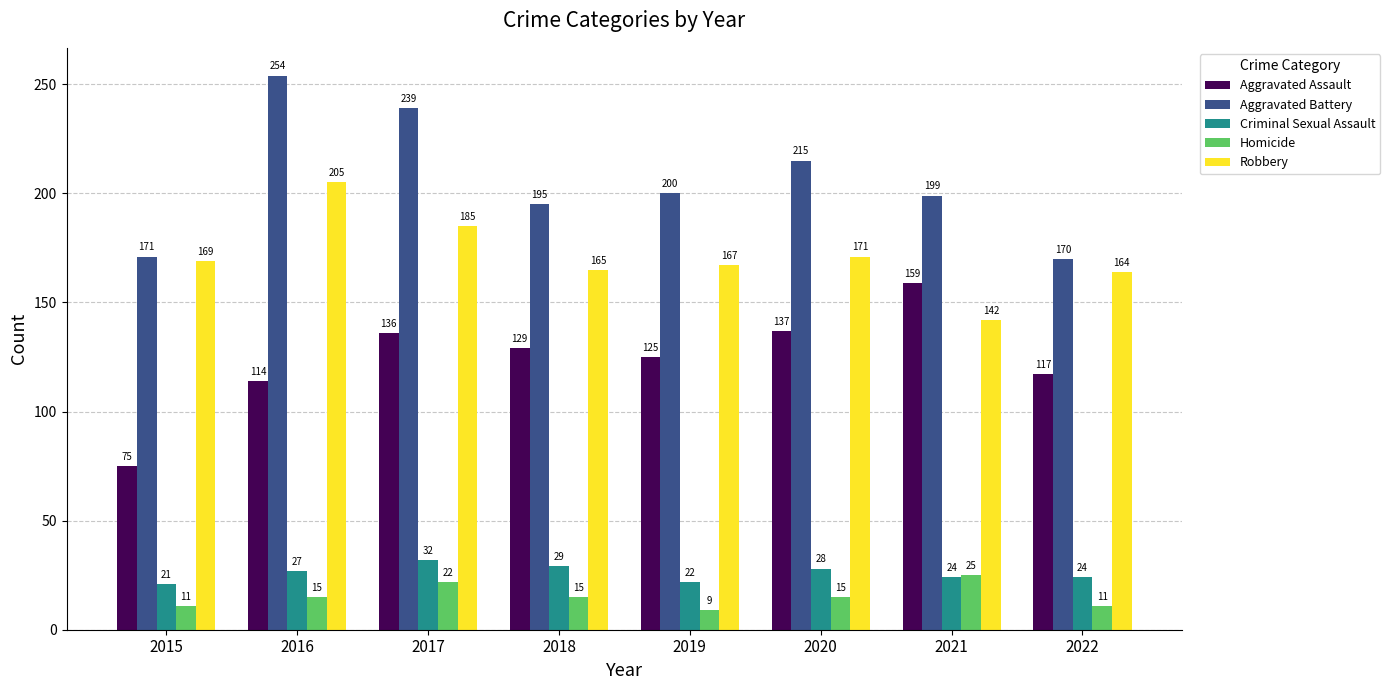

At which label is Criminal Sexual Assault closest to 26?

2016